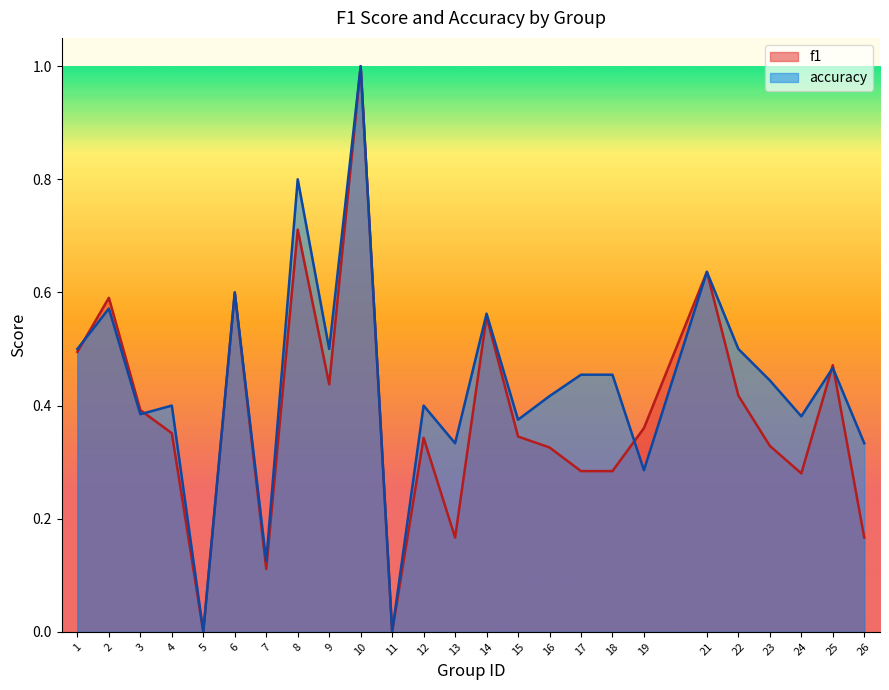

True or false: f1 and accuracy intersect in this chart.

True